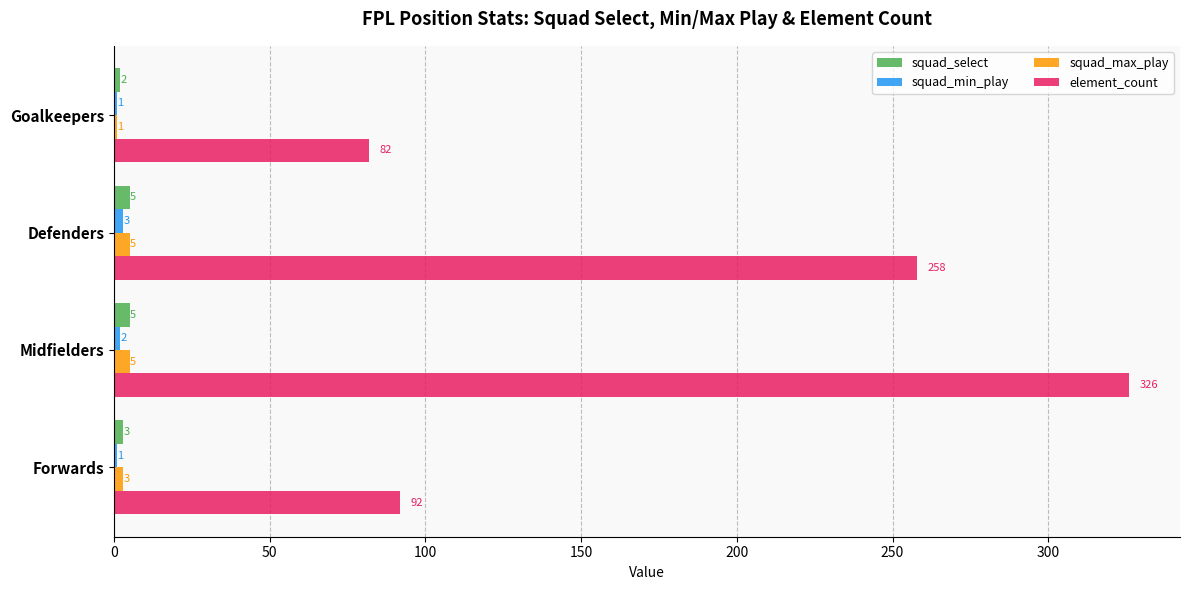

What is the average value of the squad_max_play series?

4